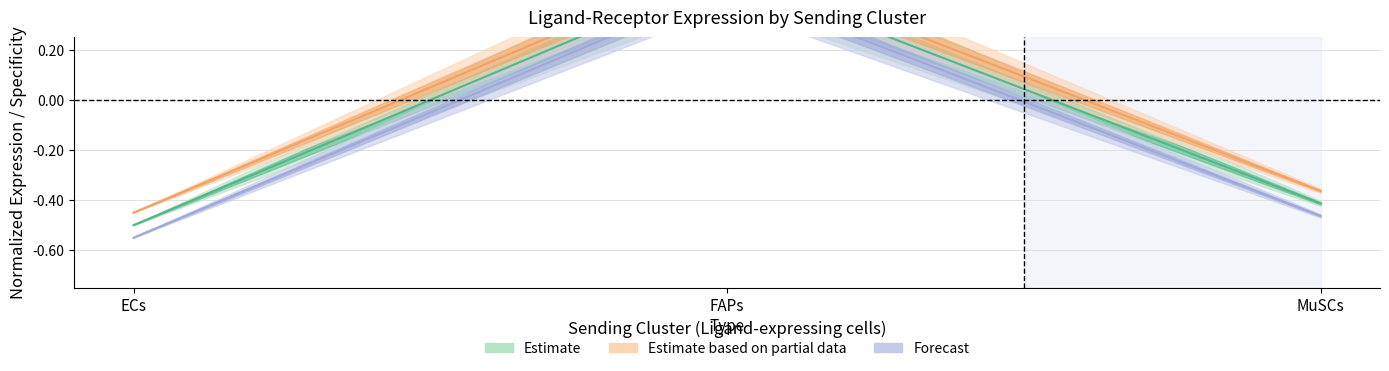

At which category does the chart reach its peak across all series?

FAPs